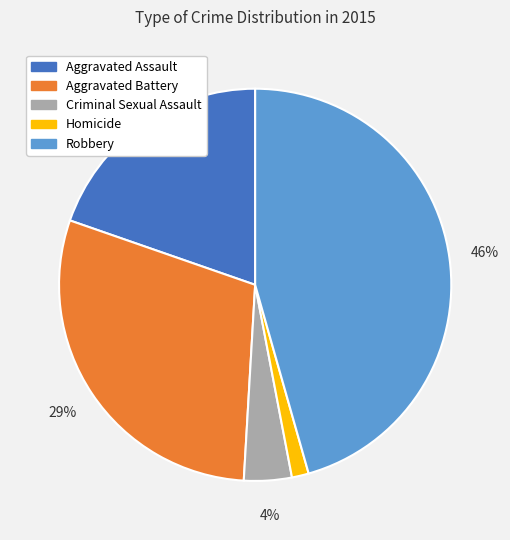

Count the number of slices in the pie.

5